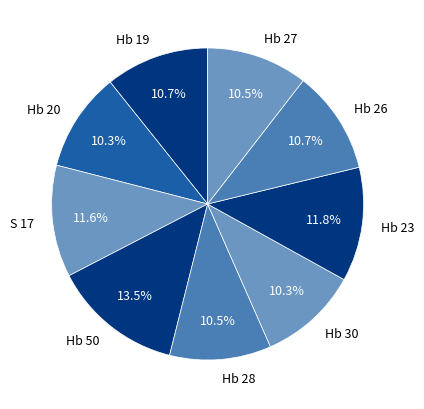

Does any single category account for the majority?

No